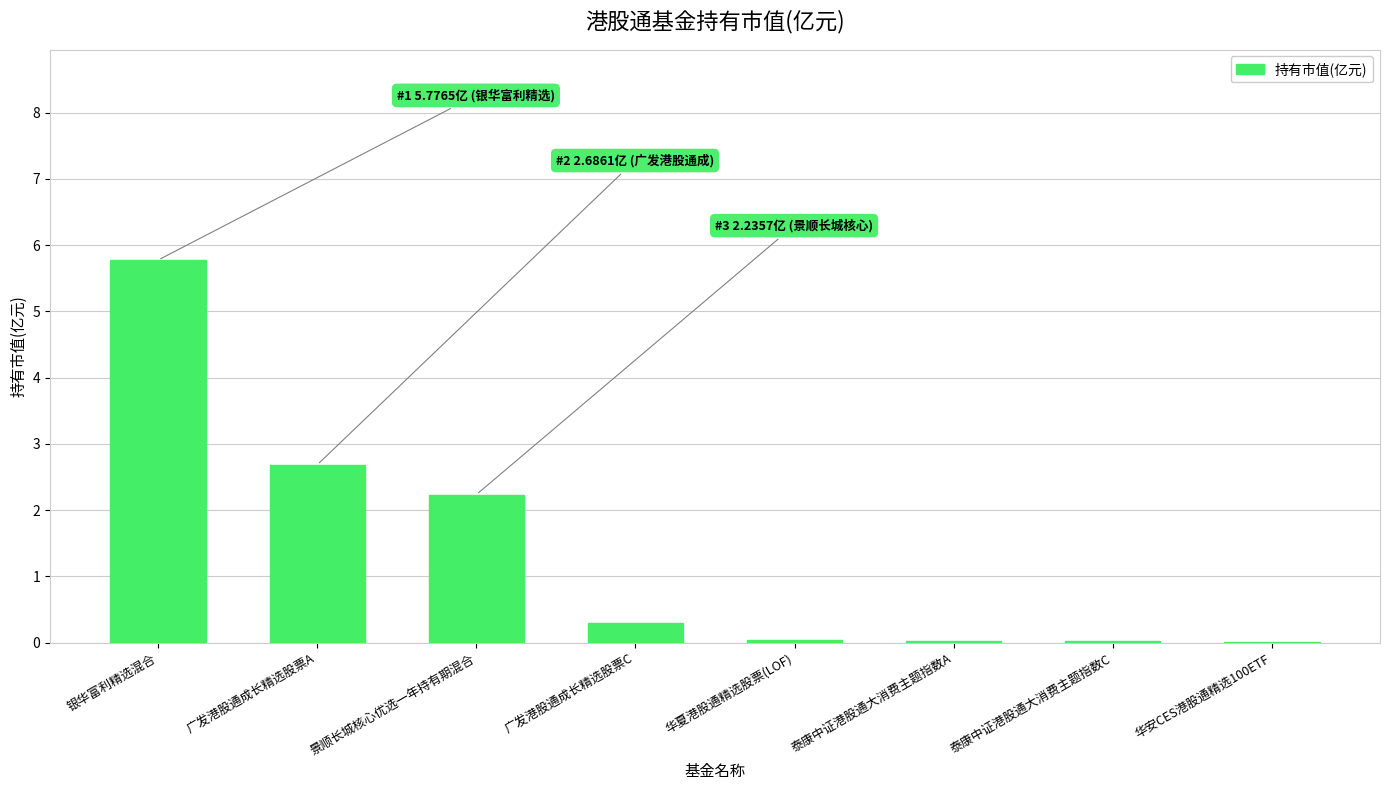

What is the sum of all values?

11.1